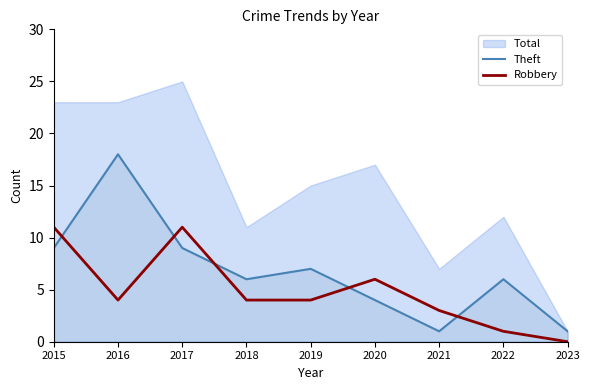

What is the average value of the Robbery series?

5